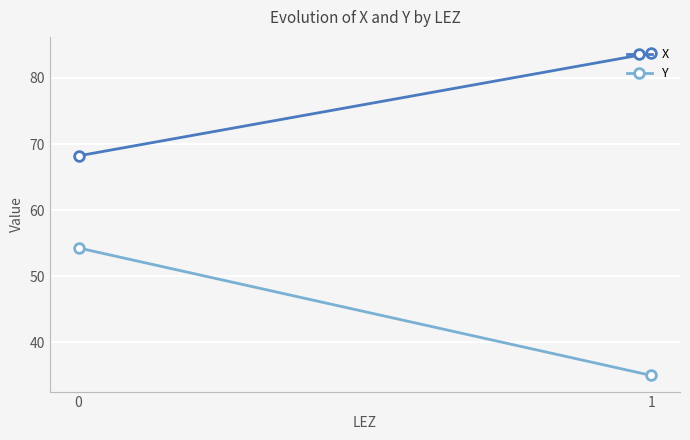

True or false: Y has a value of 96.6 at 0.

False